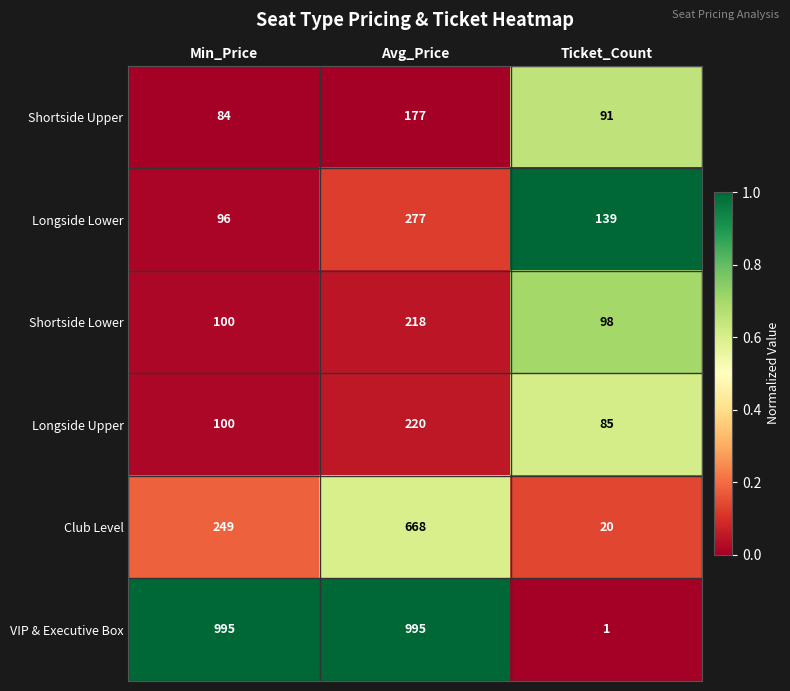

What is the difference between the Shortside Lower values at Min_Price and Avg_Price?

118